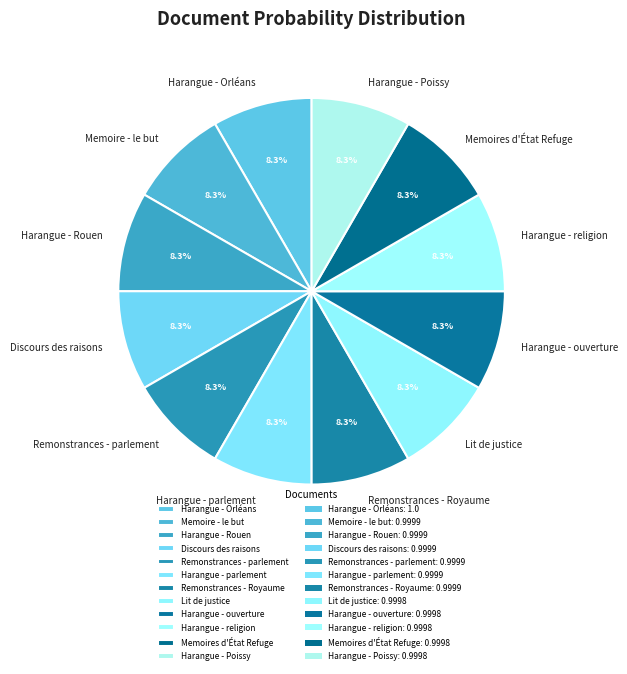

Combined, what portion of the pie is Memoires d'État Refuge and Harangue - parlement?

16.7%